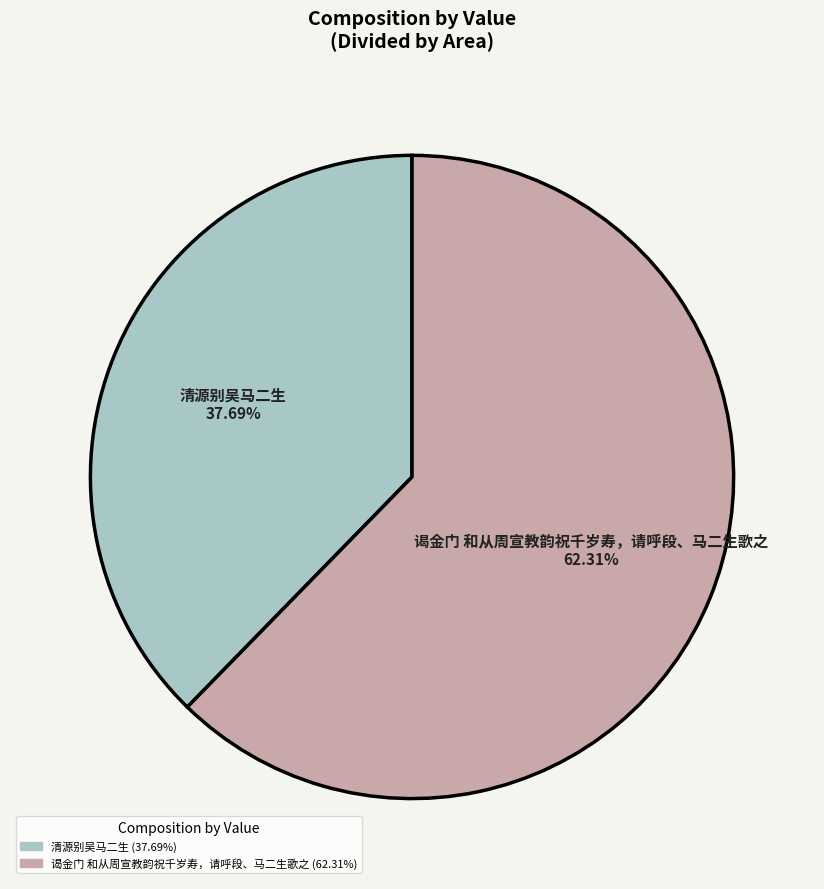

What percentage is the 清源别吴马二生 slice, to the nearest percent?

38%